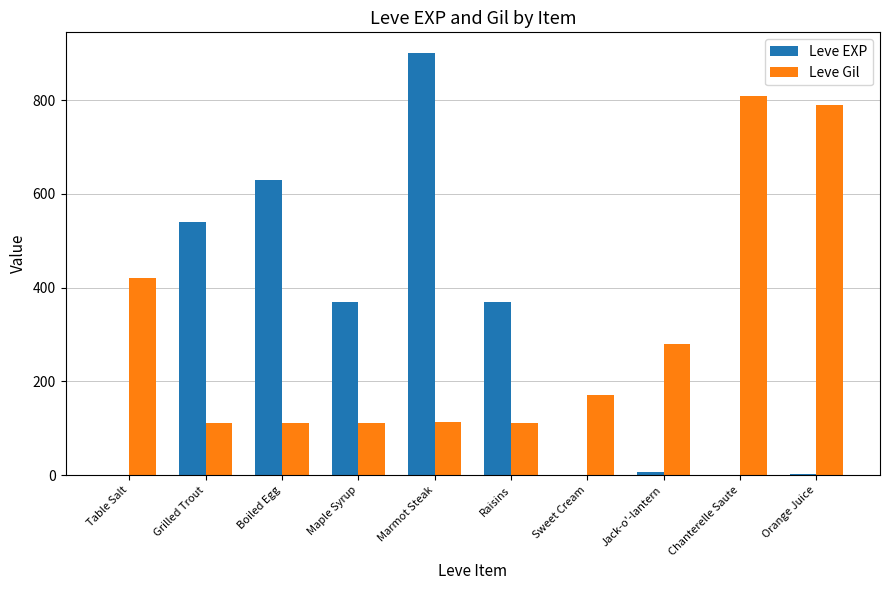

What is the sum of the Leve Gil values at Maple Syrup and Boiled Egg?

224